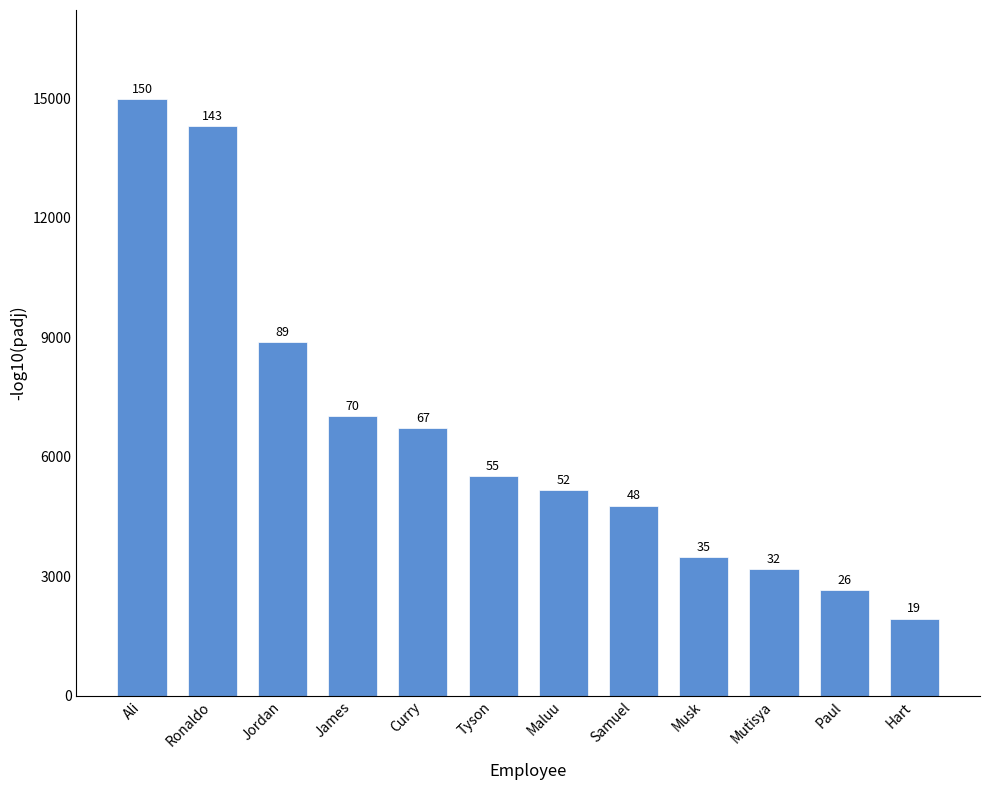

What is the change in value from Ronaldo to Curry?

-7586.1